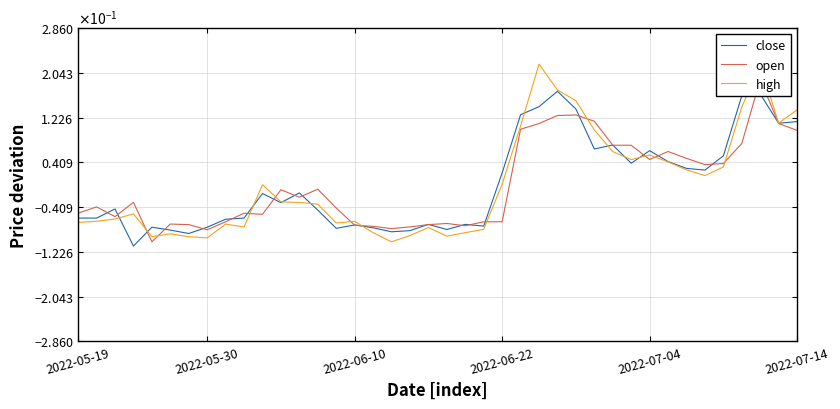

How many intersections are there between high and close?

11